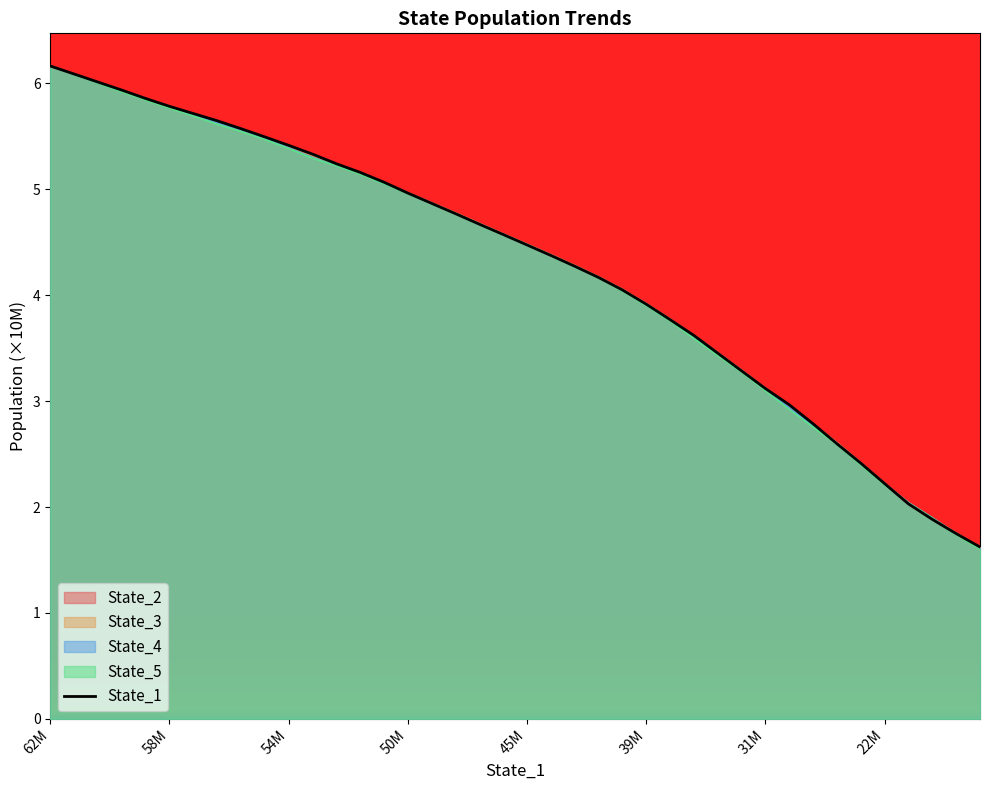

True or false: State_2 has more than 0 interior local peaks.

False